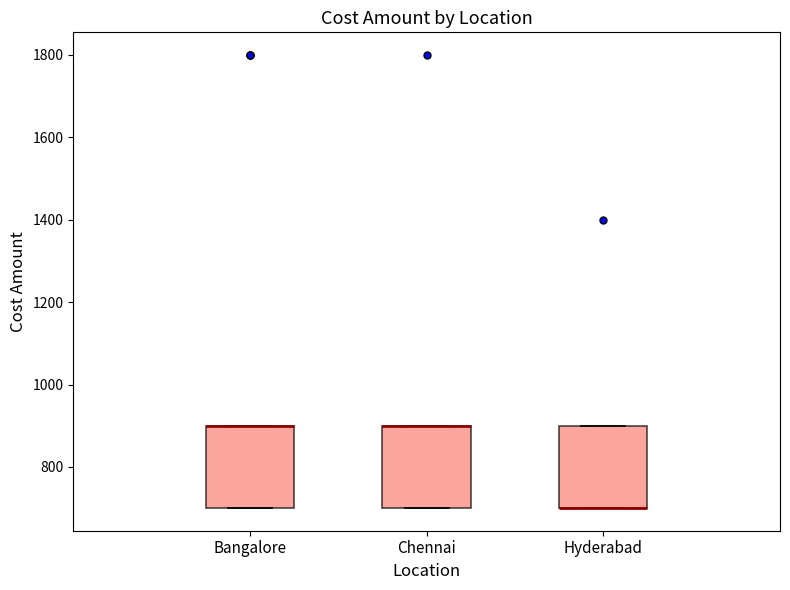

Where is the upper edge of the box for Bangalore on the y-axis? The values are not printed on the chart, so give them approximately, as read against the axis.

900